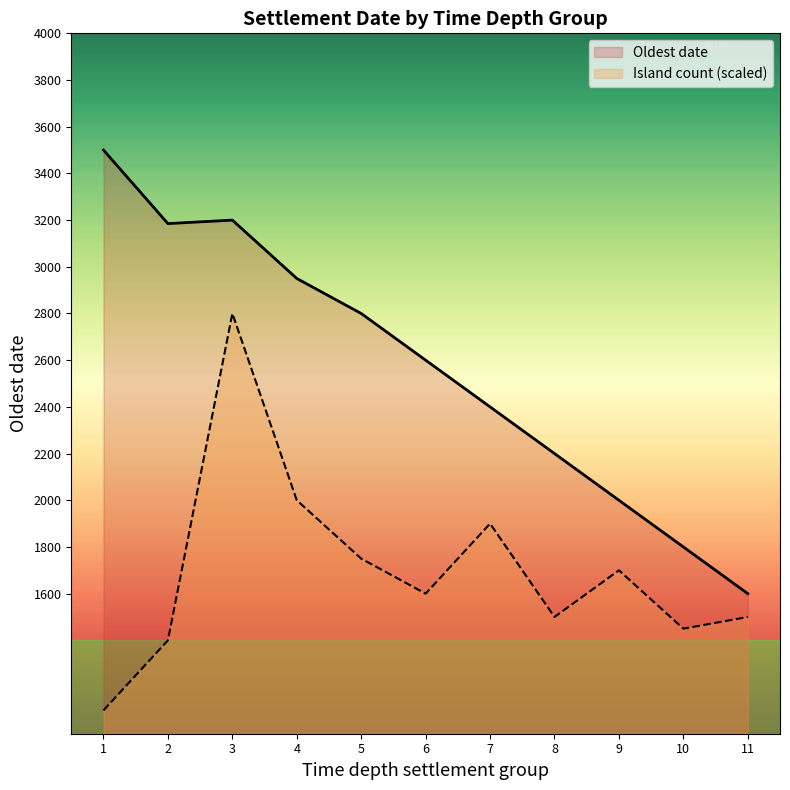

How many lines are shown in the chart?

2